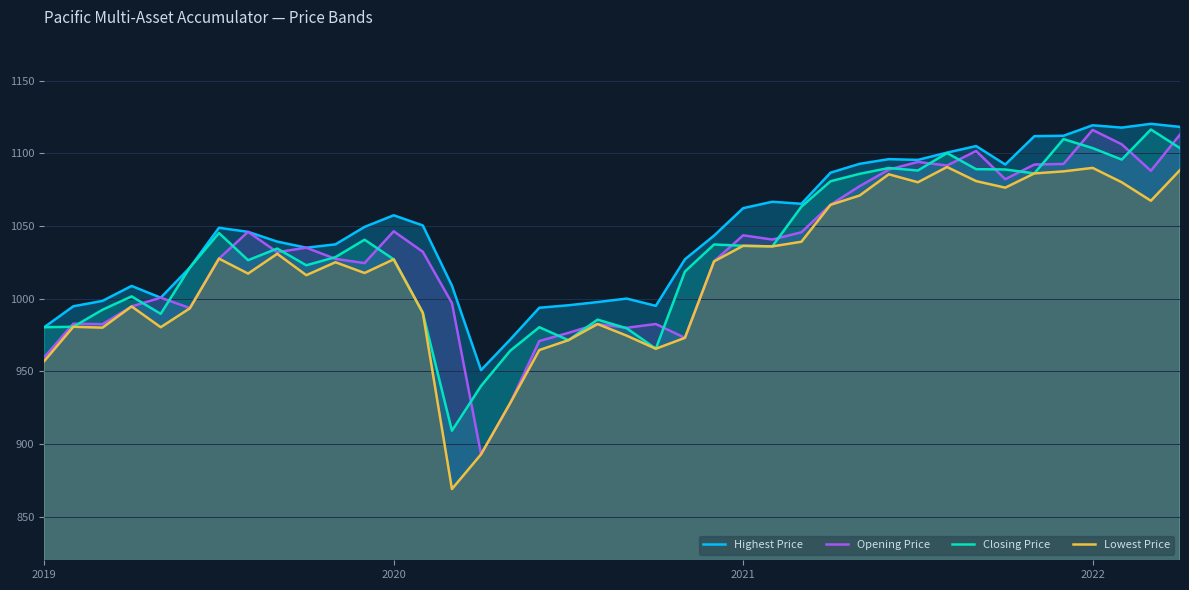

How many data points in Closing Price are less than 1034?

20